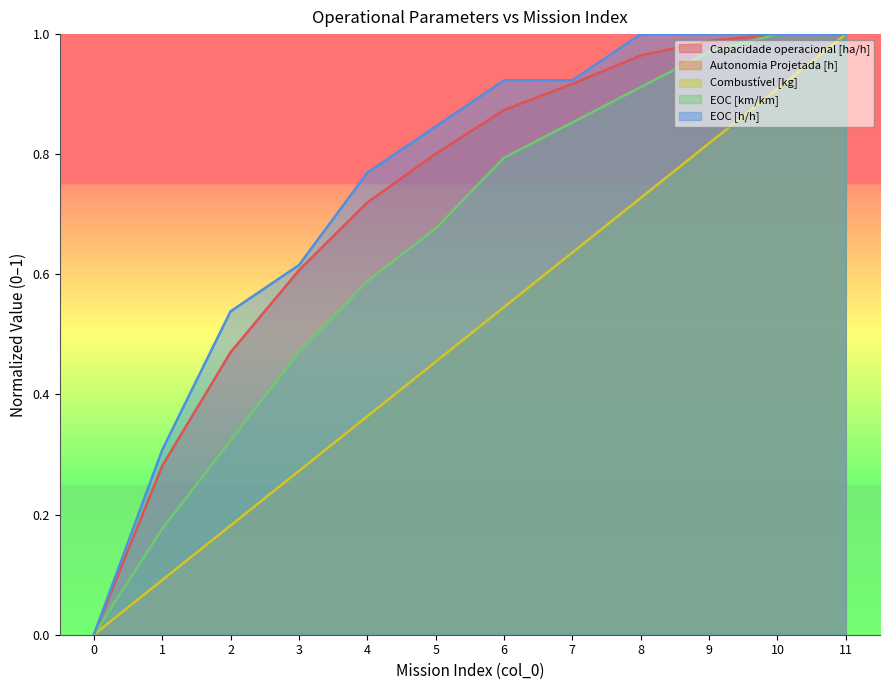

The EOC [h/h] series shows 1.5 at 8. True or false?

False